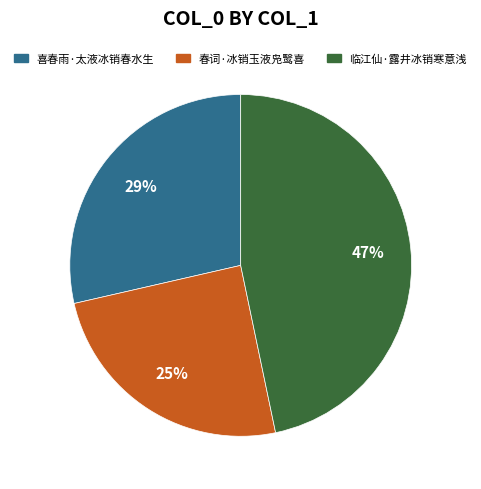

What percentage is the 临江仙·露井冰销寒意浅 slice, to the nearest percent?

47%